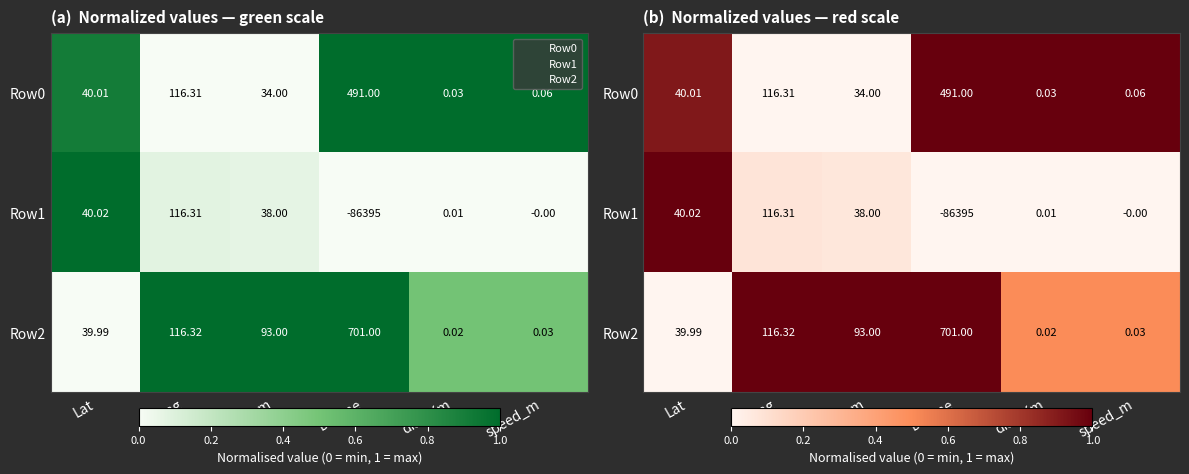

Is it true that Row2 equals 0.8 at dist_Km?

False